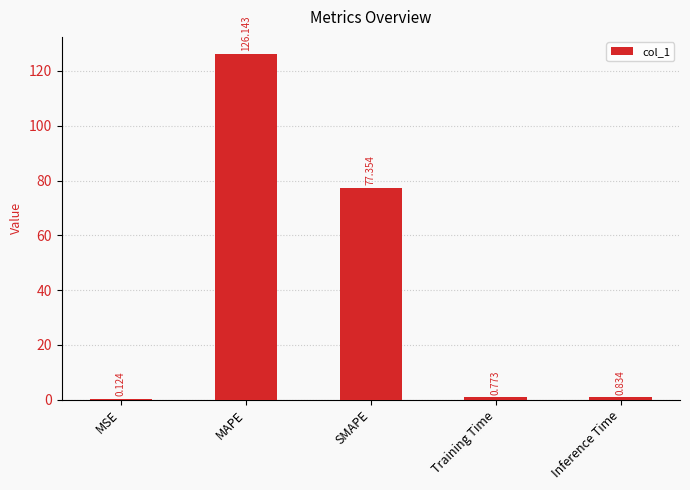

Which has a higher value, MSE or MAPE?

MAPE